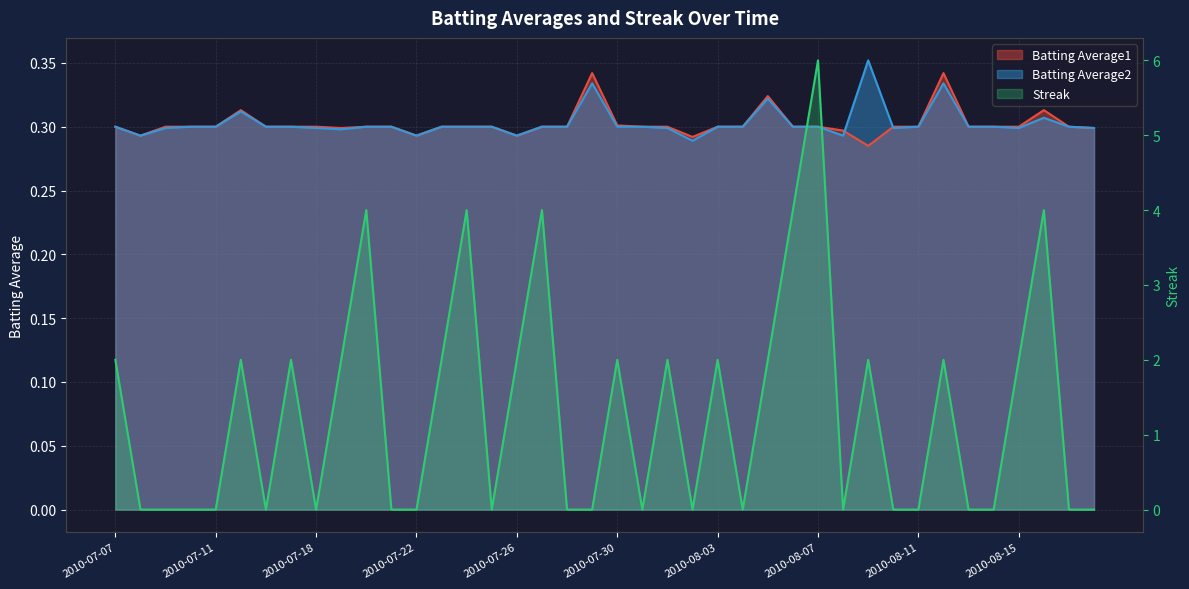

What is the difference between the highest and lowest values at 2010-08-08?

0.3